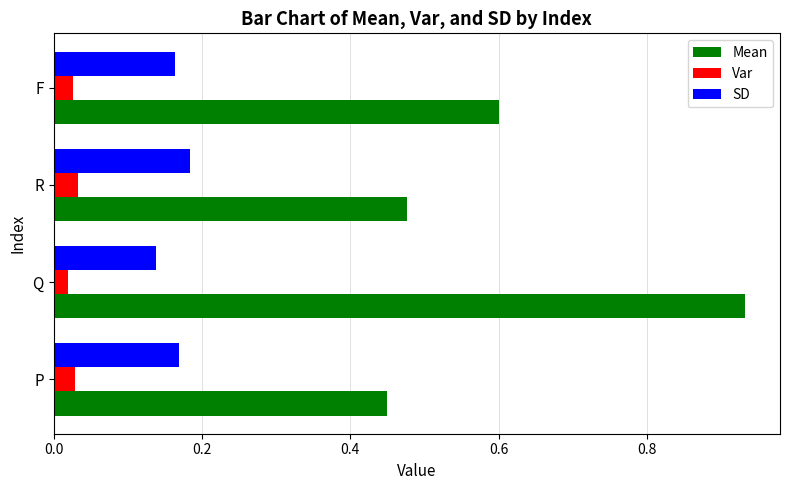

Rank the series by their maximum value, from highest to lowest.

Mean, SD, Var